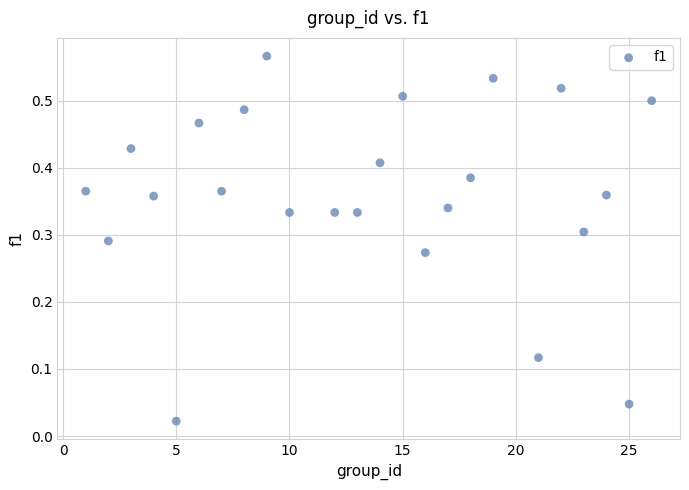

What is the range of X values (max minus min)?

25.0